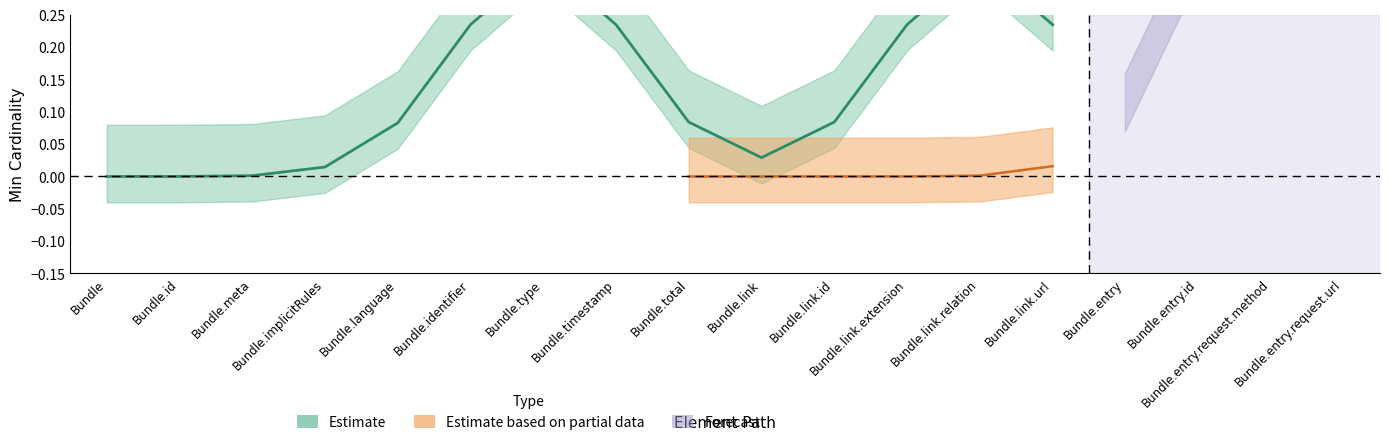

What is the greatest value displayed?

1